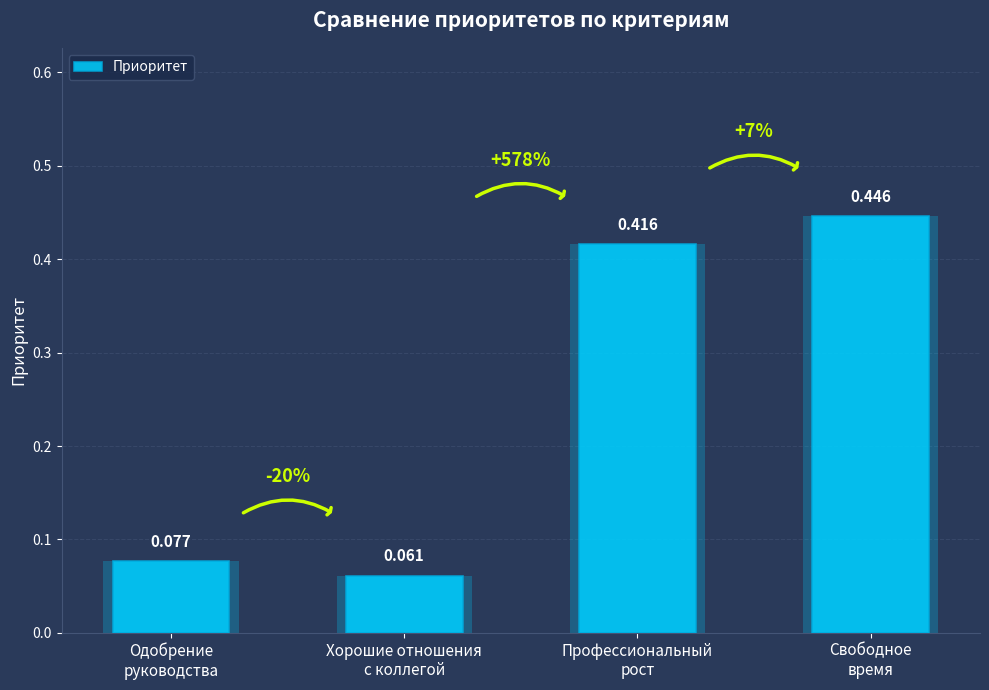

The chart shows a value of 0.2 at Профессиональный
рост. True or false?

False